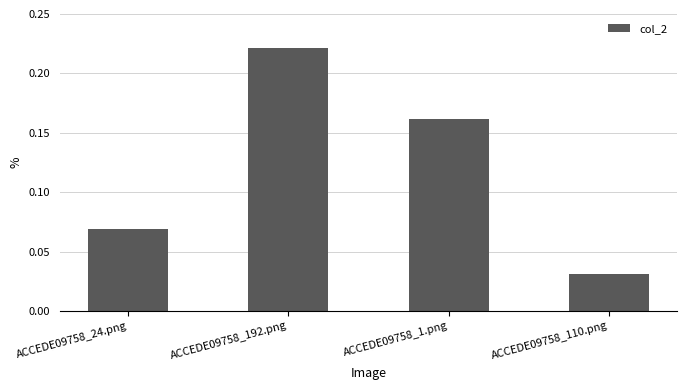

True or false: the data shows 0.4 at ACCEDE09758_192.png.

False